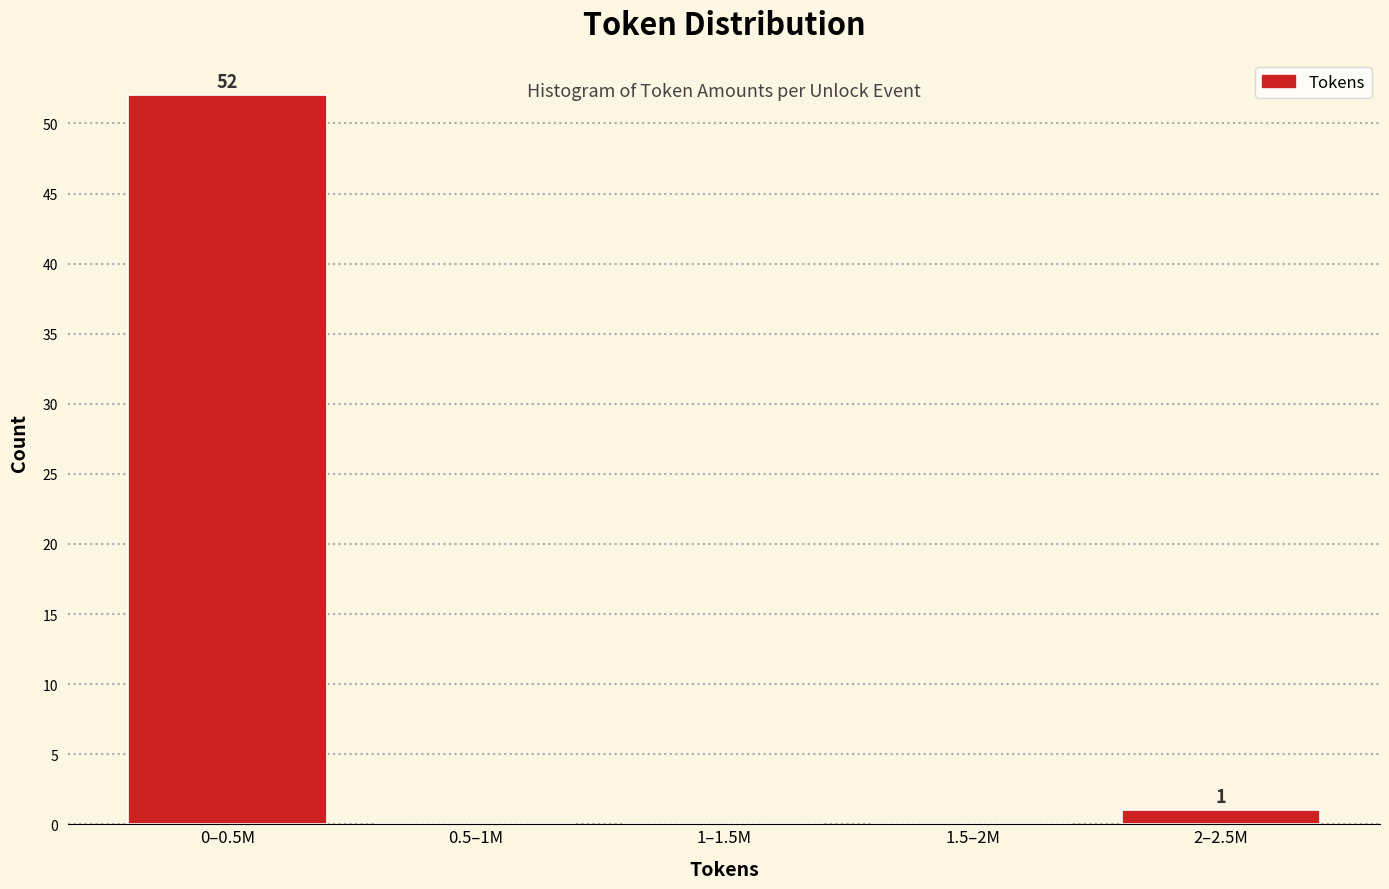

Reading left to right, list all the values displayed in this chart.

0–0.5M=52	0.5–1M=0	1–1.5M=0	1.5–2M=0	2–2.5M=1